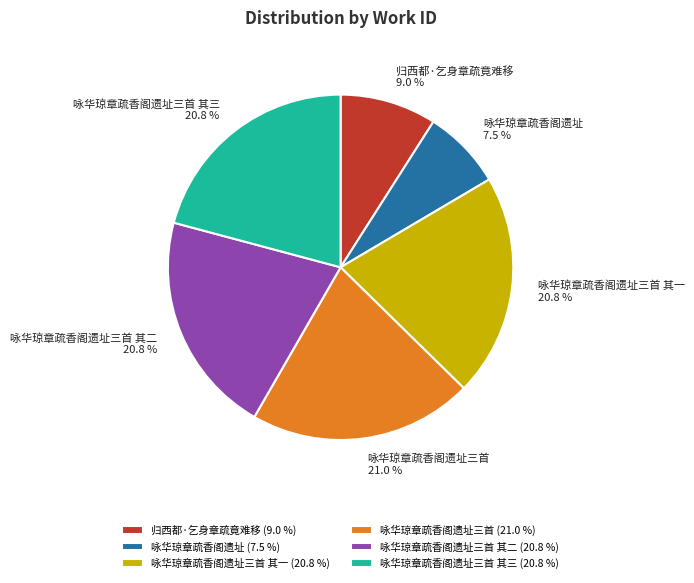

What is the ratio of the value at 咏华琼章疏香阁遗址三首 其一 (20.8 %) to the value at 咏华琼章疏香阁遗址三首 其三 (20.8 %)?

1.0